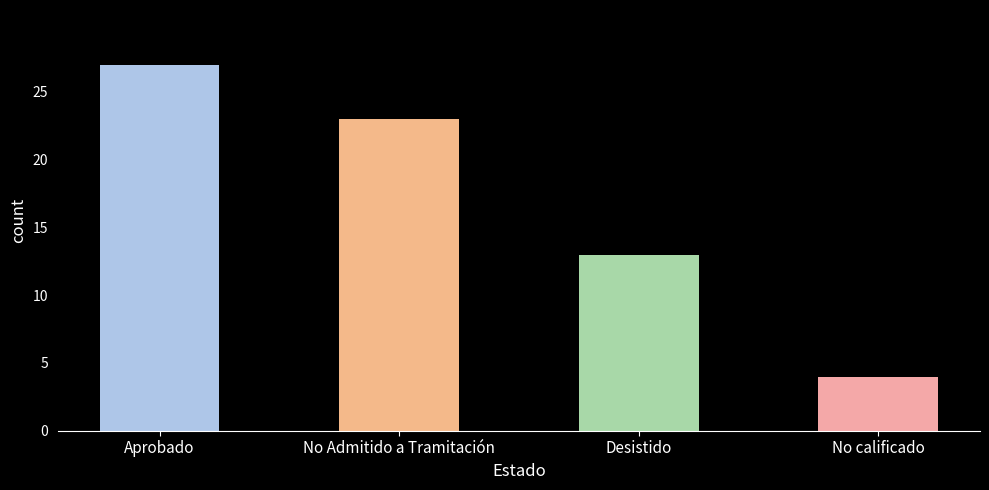

Are the bars grouped side by side (vs. stacked)?

No